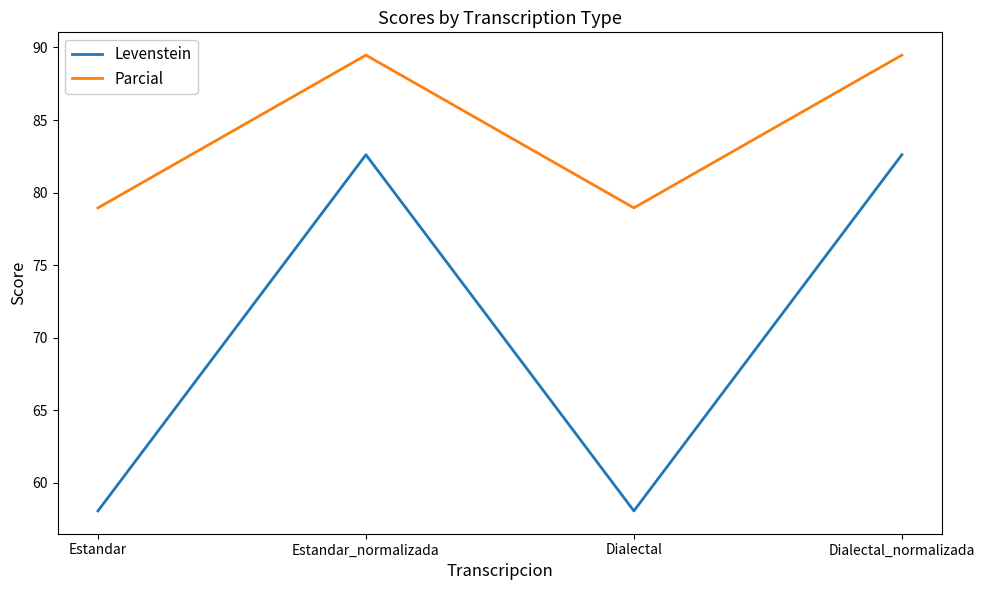

What are all the series names shown in the legend?

Levenstein, Parcial